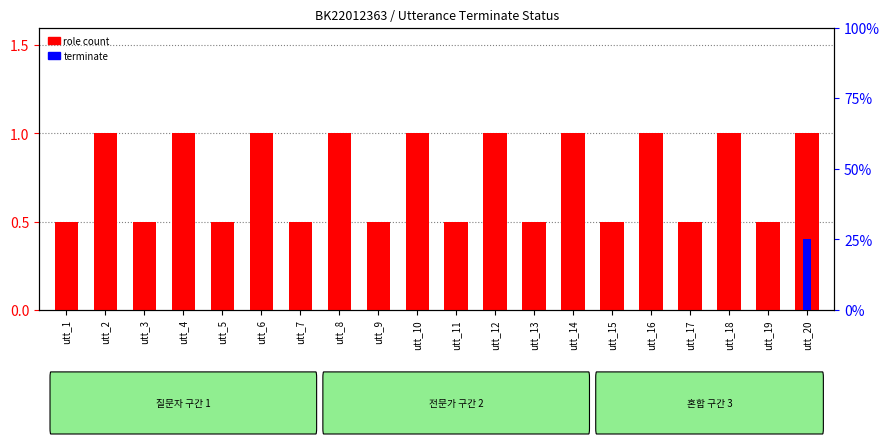

Between utt_3 and utt_14, which series saw the biggest shift?

role count